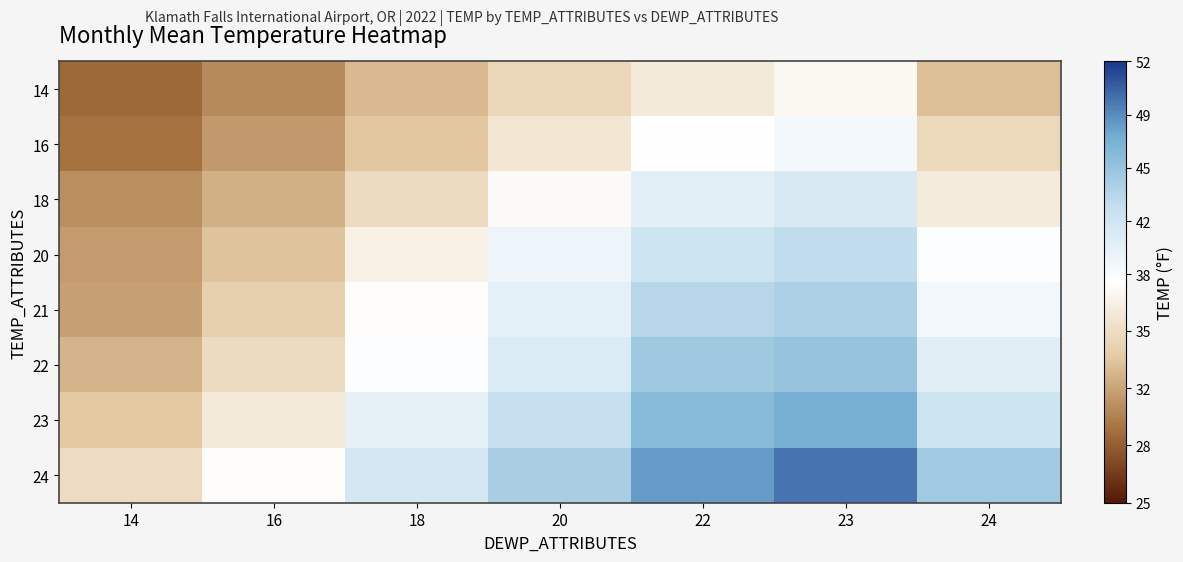

What is the total value across all series at 16?

270.5